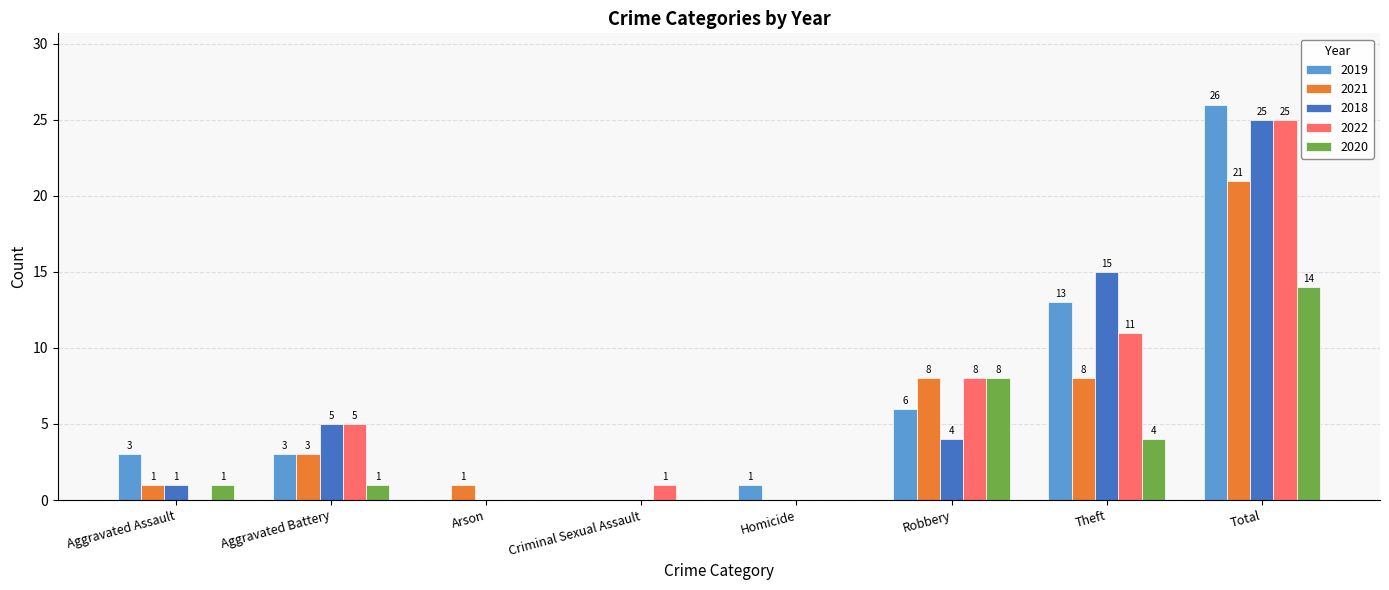

Which series has the largest total across all categories?

2019